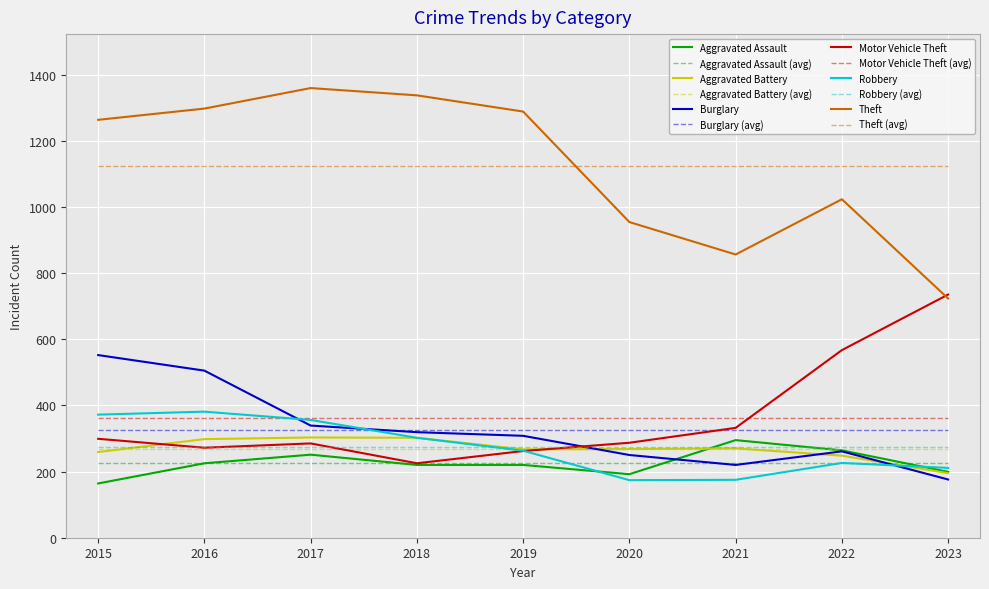

What is the minimum value for Motor Vehicle Theft?

225.0